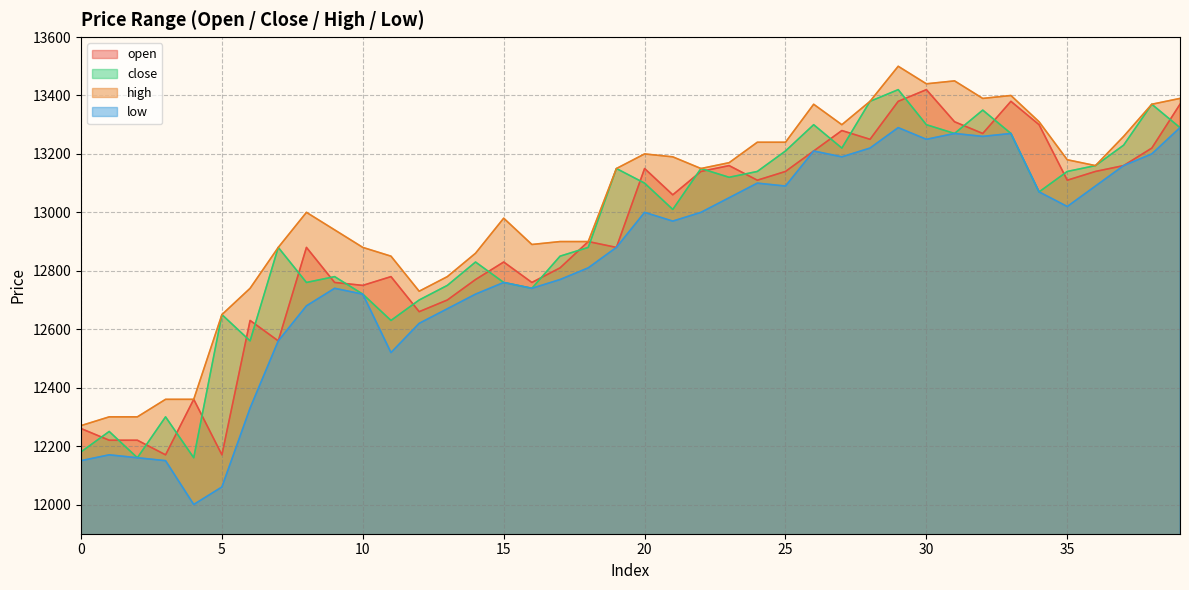

Is the value of open at 37 greater than the value of low at 1?

Yes